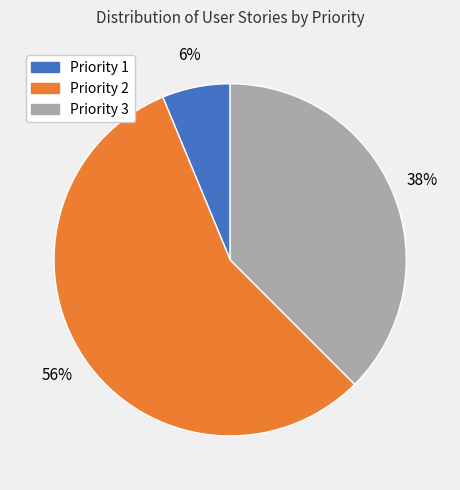

Is there a majority slice in this chart?

Yes